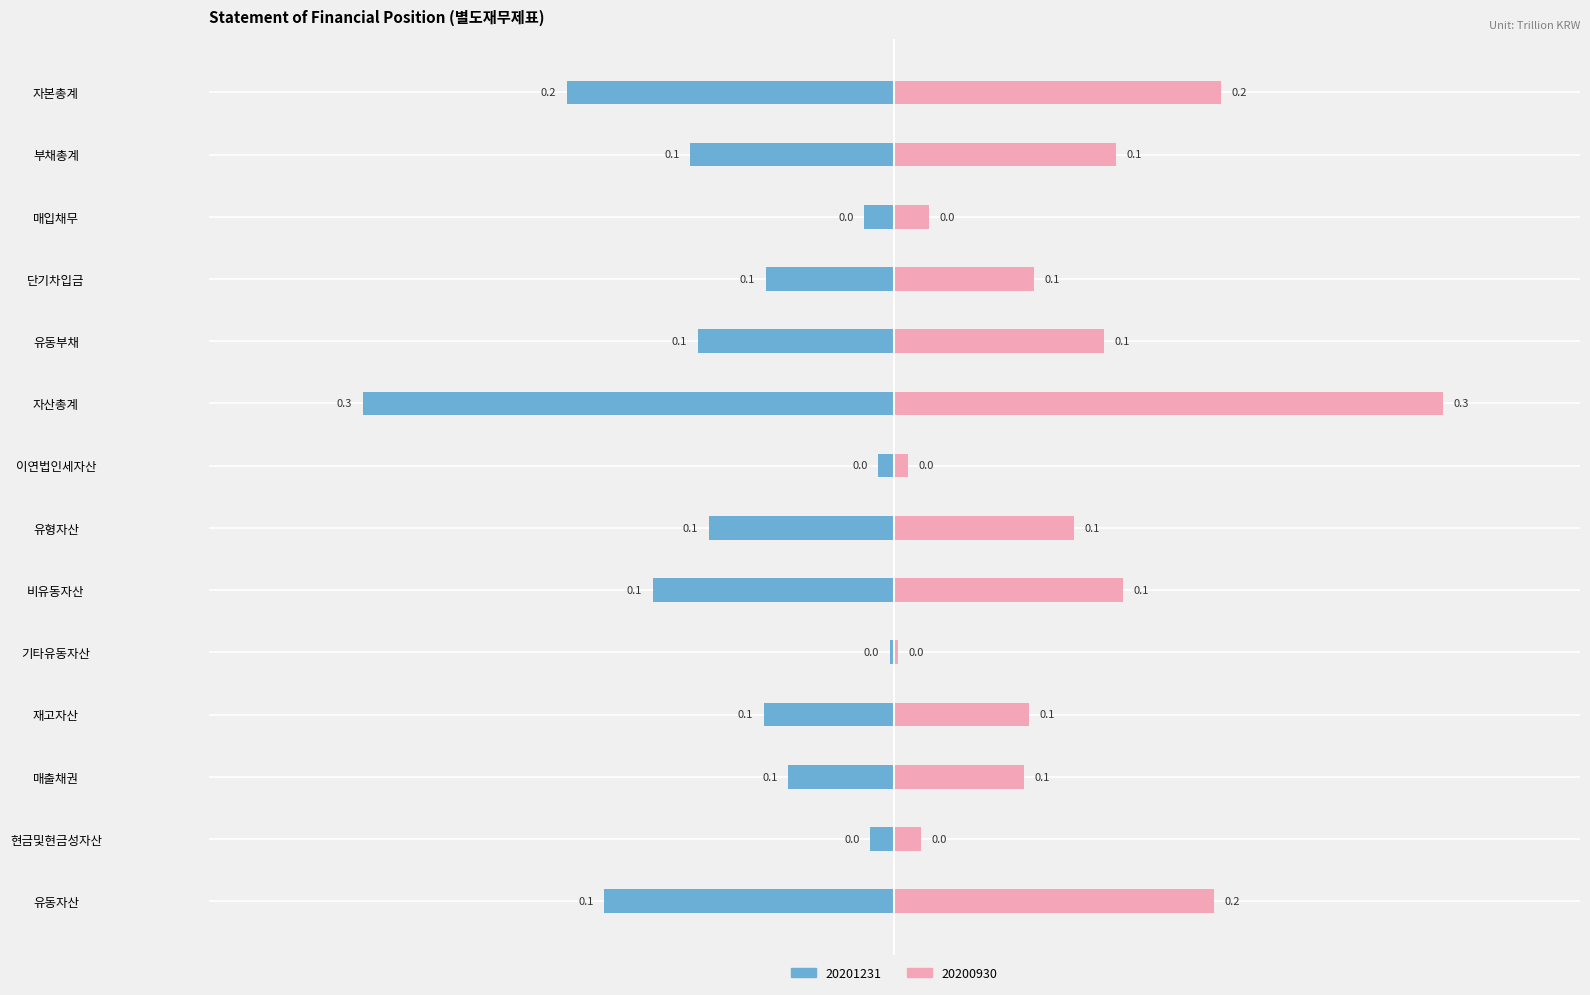

Reading left to right, what are all the values shown in this chart?

20201231: 유동자산=-0.1	현금및현금성자산=-0.0	매출채권=-0.1	재고자산=-0.1	기타유동자산=-0.0	비유동자산=-0.1	유형자산=-0.1	이연법인세자산=-0.0	자산총계=-0.3	유동부채=-0.1	단기차입금=-0.1	매입채무=-0.0	부채총계=-0.1	자본총계=-0.2
20200930: 유동자산=0.2	현금및현금성자산=0.0	매출채권=0.1	재고자산=0.1	기타유동자산=0.0	비유동자산=0.1	유형자산=0.1	이연법인세자산=0.0	자산총계=0.3	유동부채=0.1	단기차입금=0.1	매입채무=0.0	부채총계=0.1	자본총계=0.2